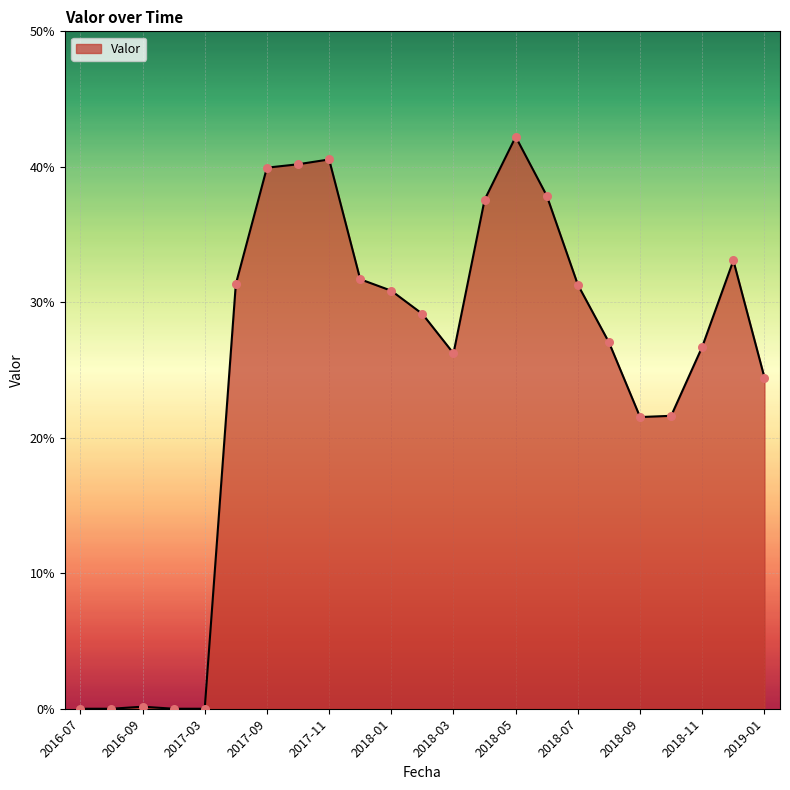

Is this an area chart (filled region under the line)?

Yes